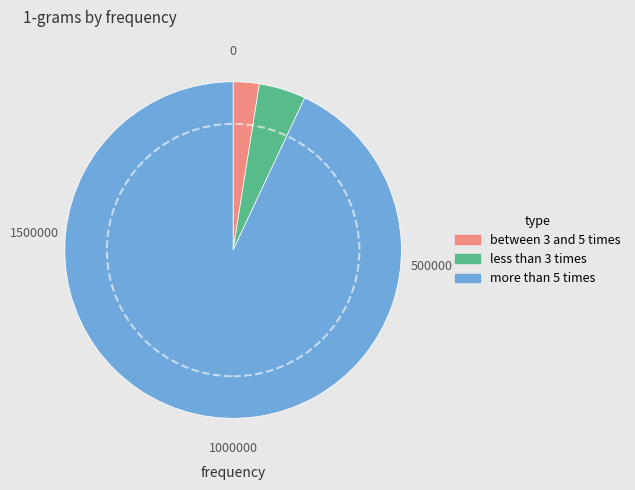

Does any single category account for the majority?

Yes